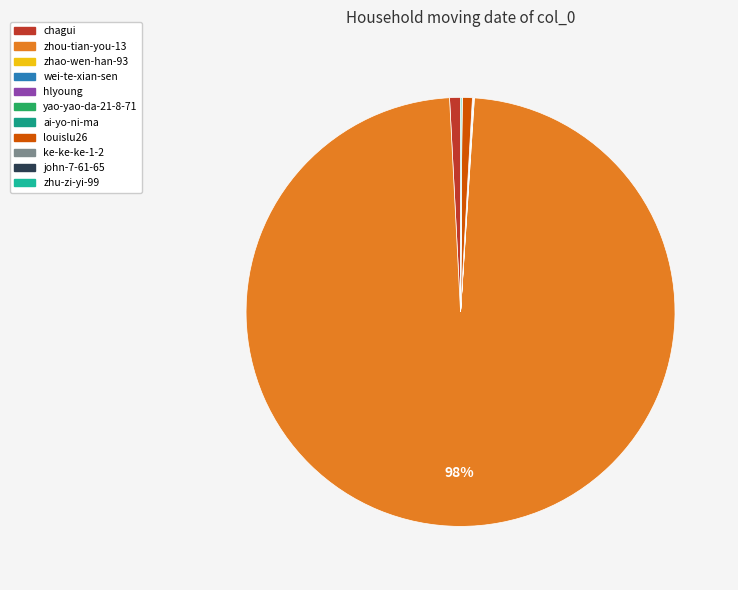

Which slice is the largest?

zhou-tian-you-13